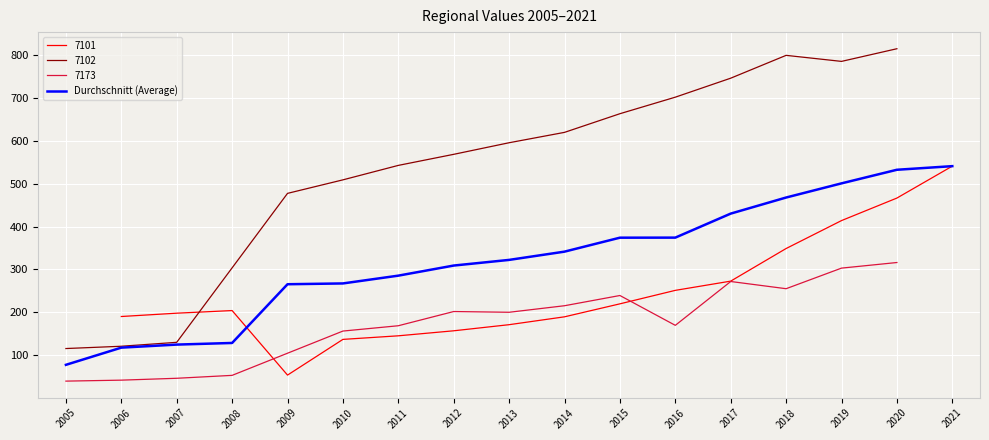

What is the change in value from 2009 to 2014?

+76.1